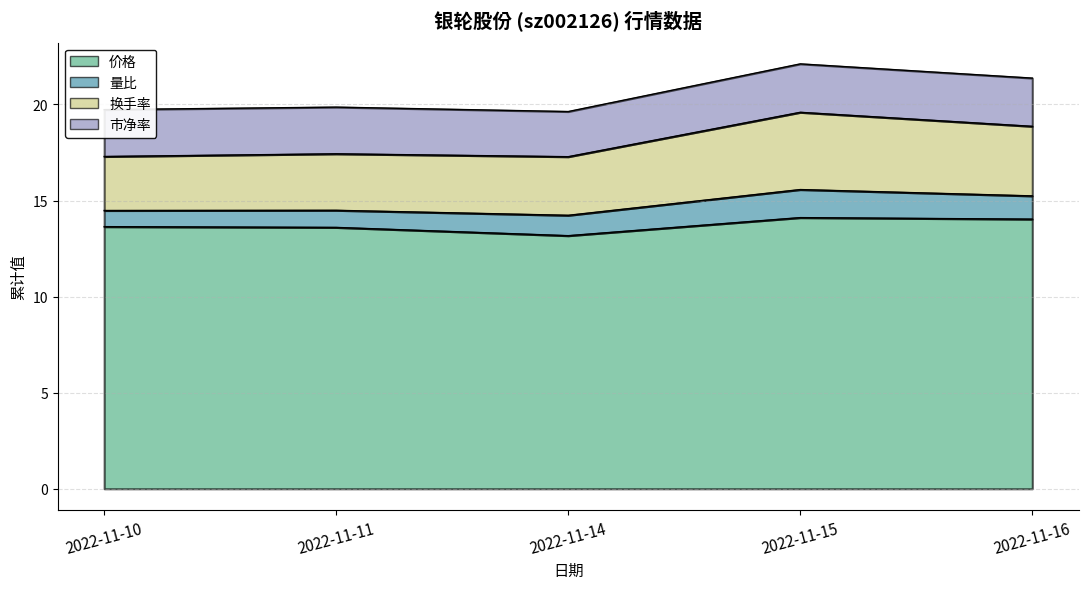

Read the 换手率 value at 2022-11-14.

17.3